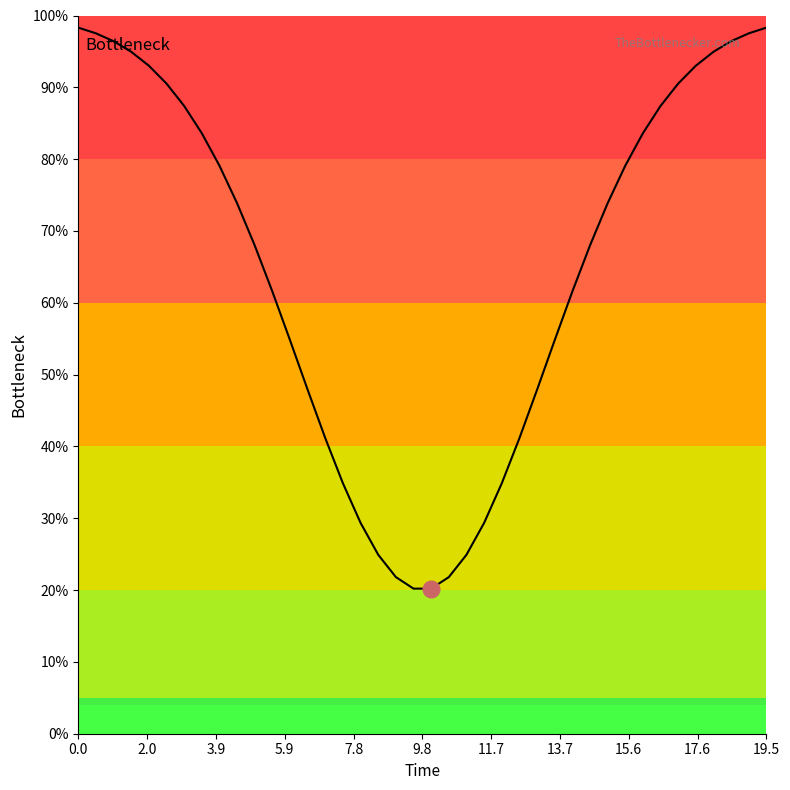

What is the smallest value displayed?

20.2